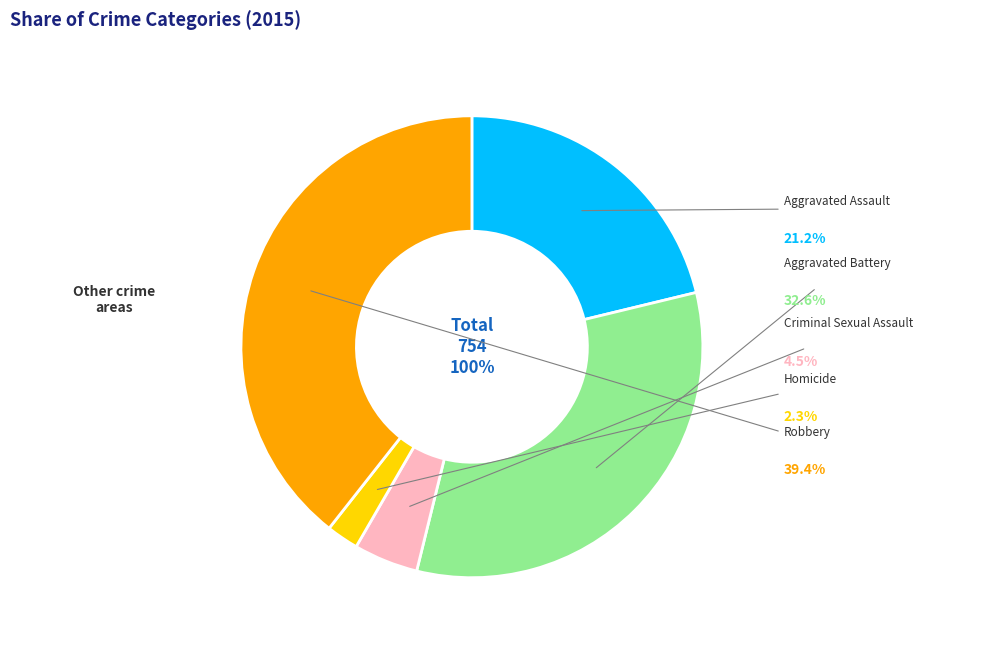

Which category has the smallest portion of the pie?

Homicide